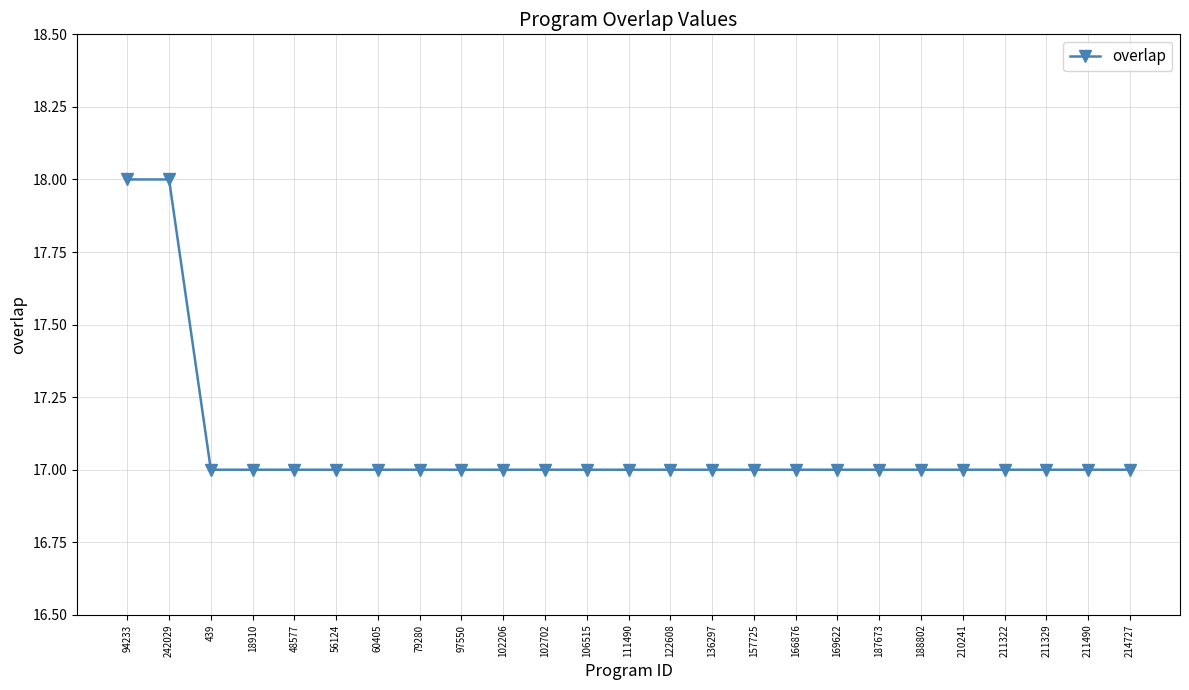

True or false: the data shows 6 at 439.

False